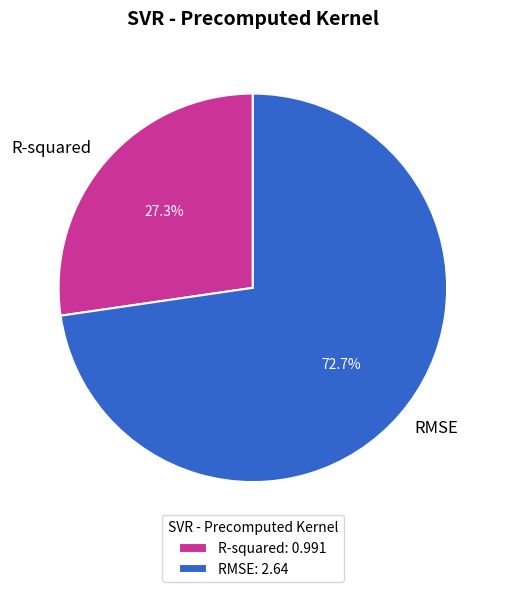

Which category has the biggest portion of the pie?

RMSE